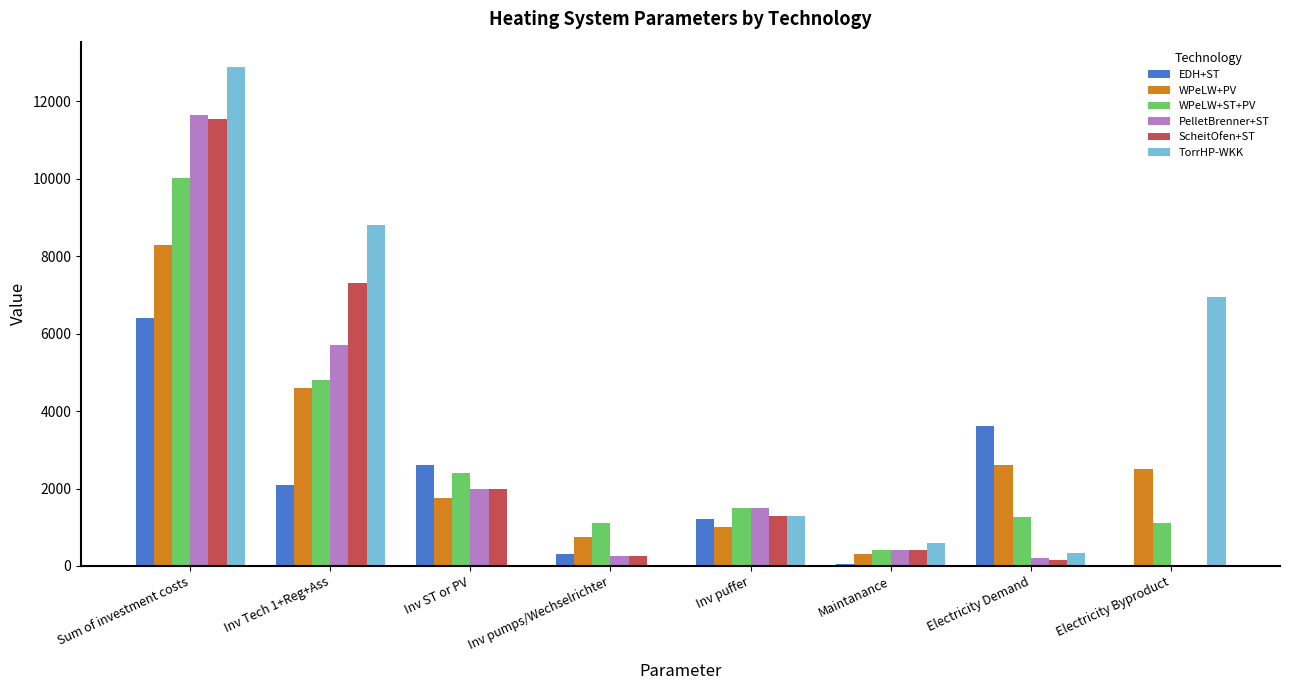

Between Inv puffer and Electricity Demand, which series saw the biggest shift?

EDH+ST